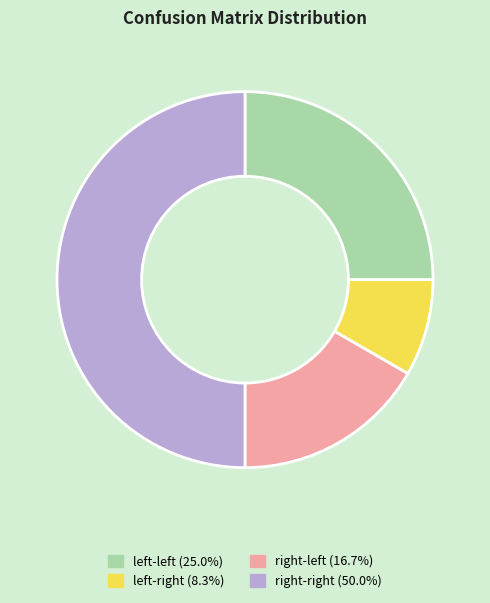

How many slices are in this pie chart?

4